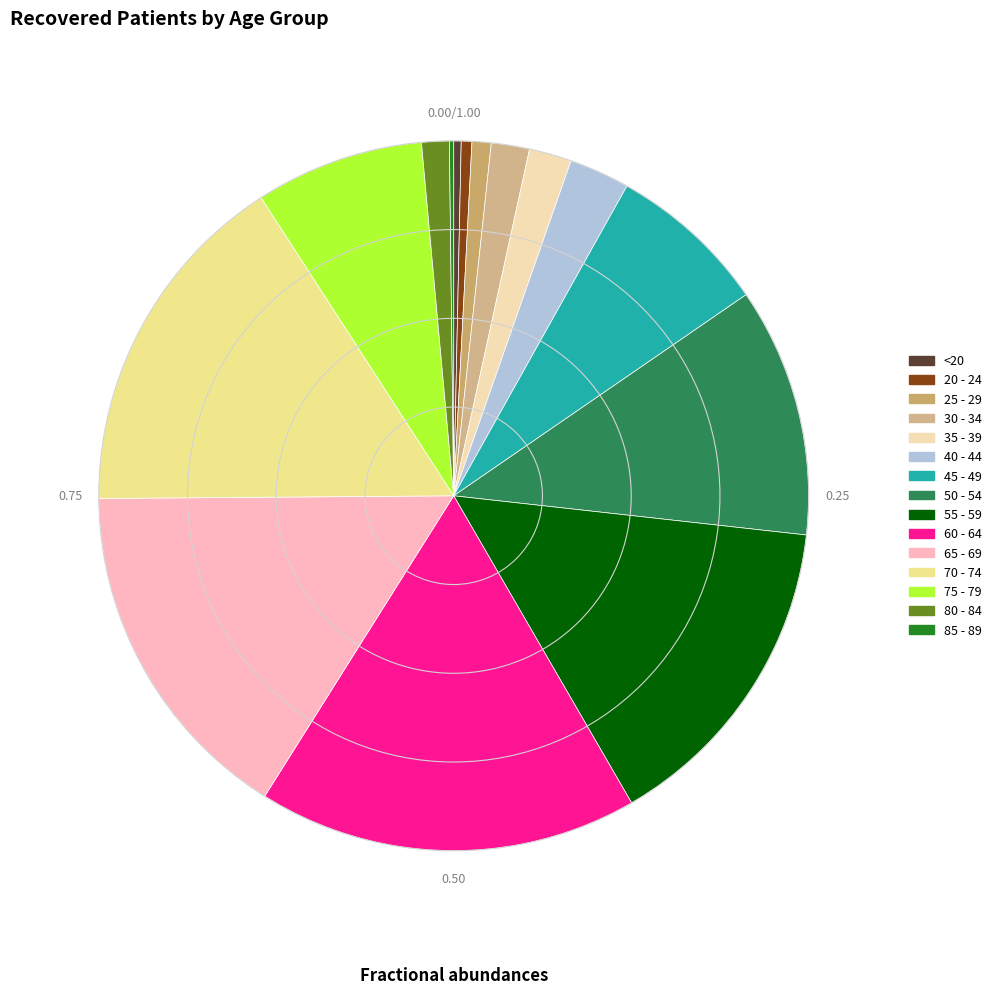

Is <20 the majority of the pie?

No